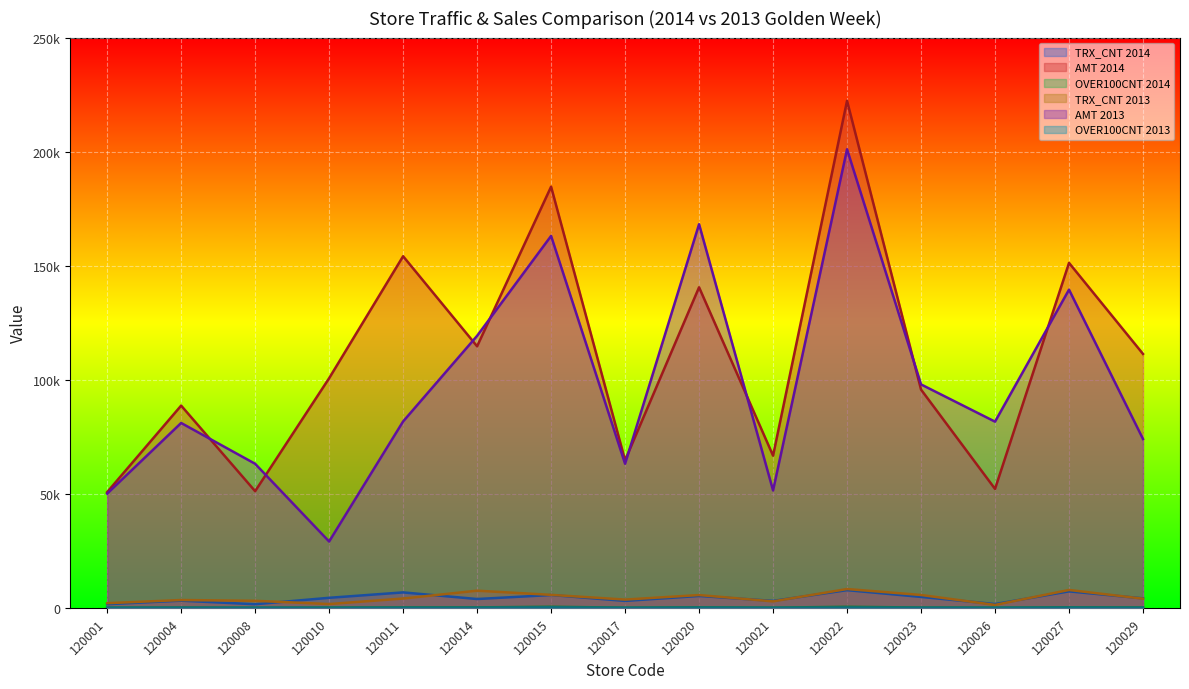

Read the TRX_CNT 2013 value at 120004, to the nearest 10.

3420